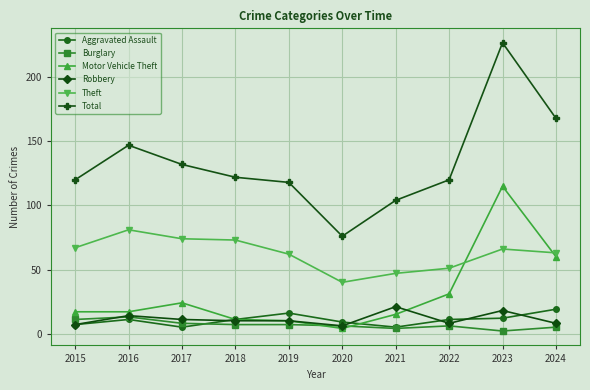

What is the spread (max minus min) of values at 2020?

72